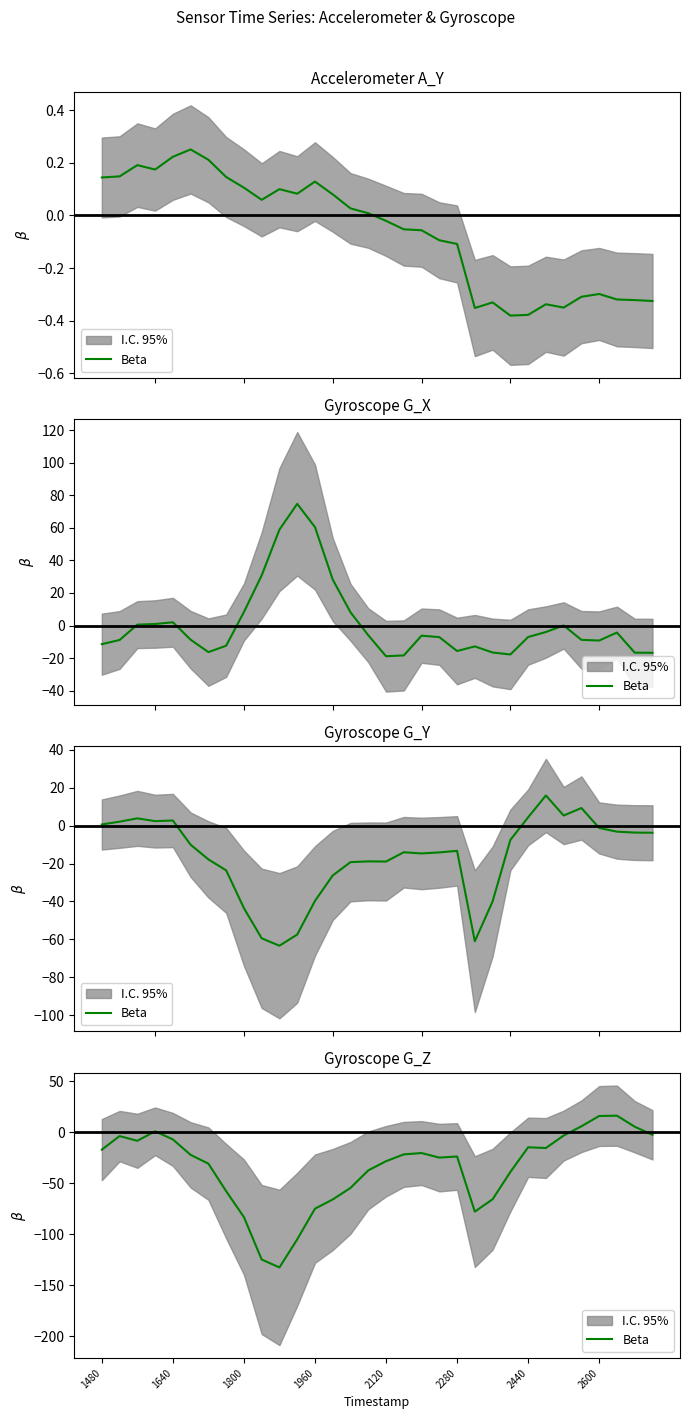

Is it true that the value at 14 is -28.2?

False